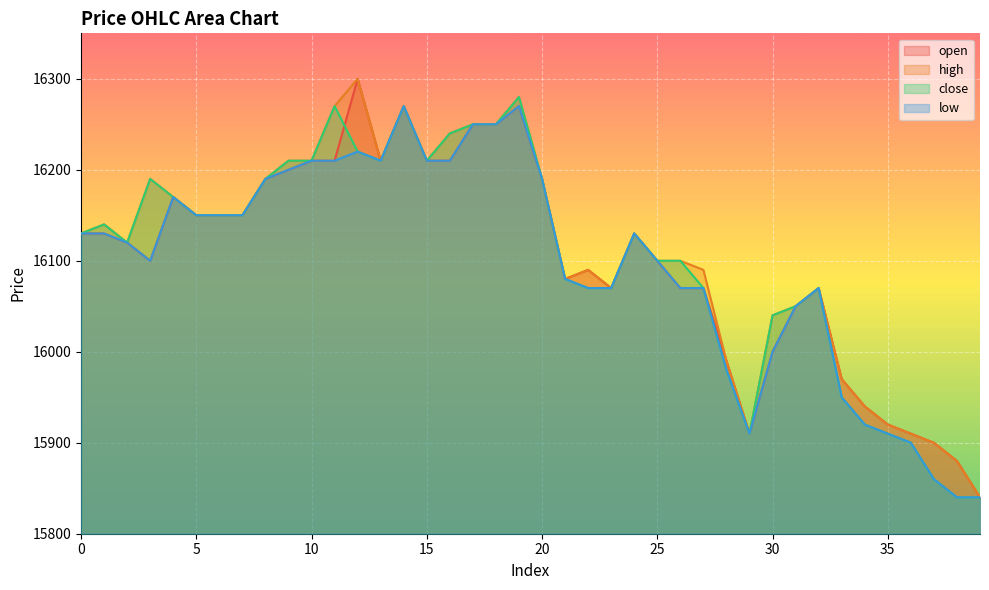

At which category does open reach its first local peak?

4